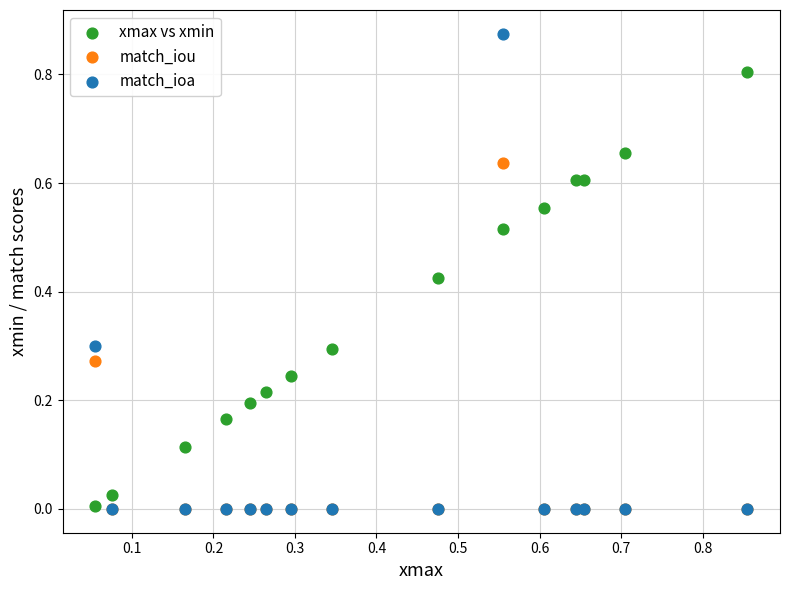

What are all the series names shown in the legend?

xmax vs xmin, match_iou, match_ioa